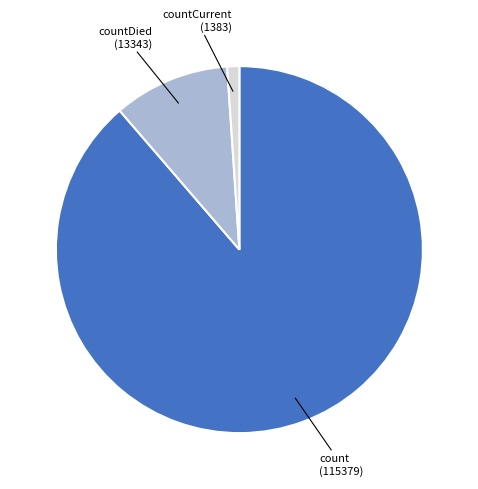

What is the smallest slice in the pie chart?

countCurrent